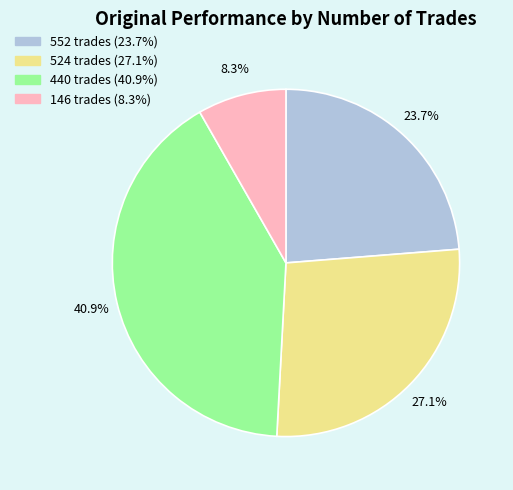

To the nearest percent, what percentage of the pie is 552 trades?

24%